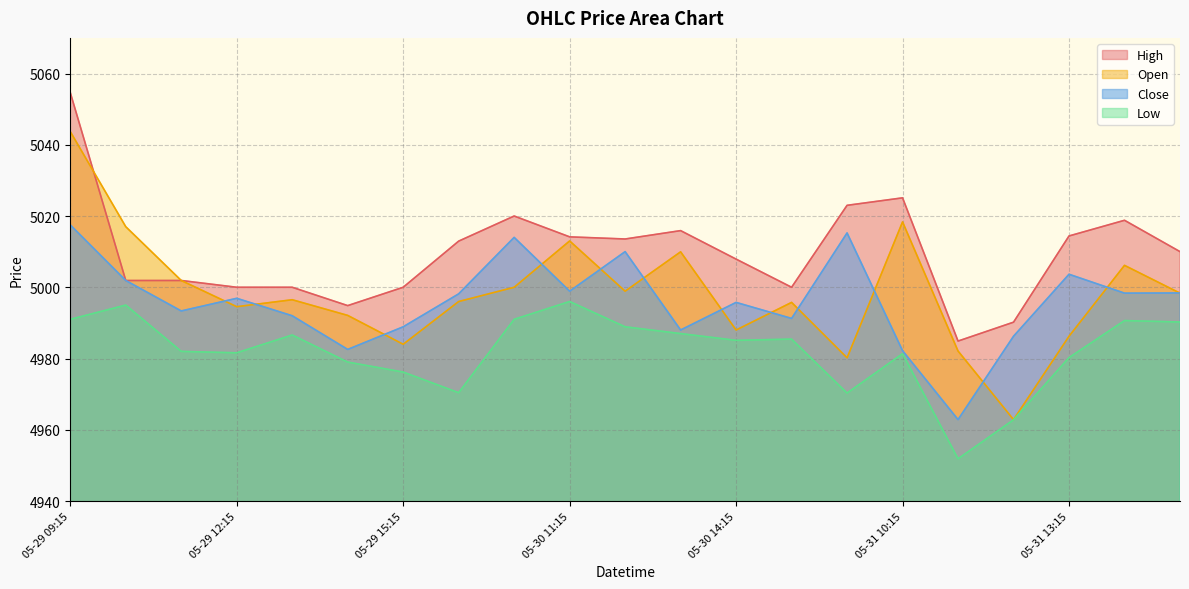

Does the chart display data point markers on the line(s)?

No